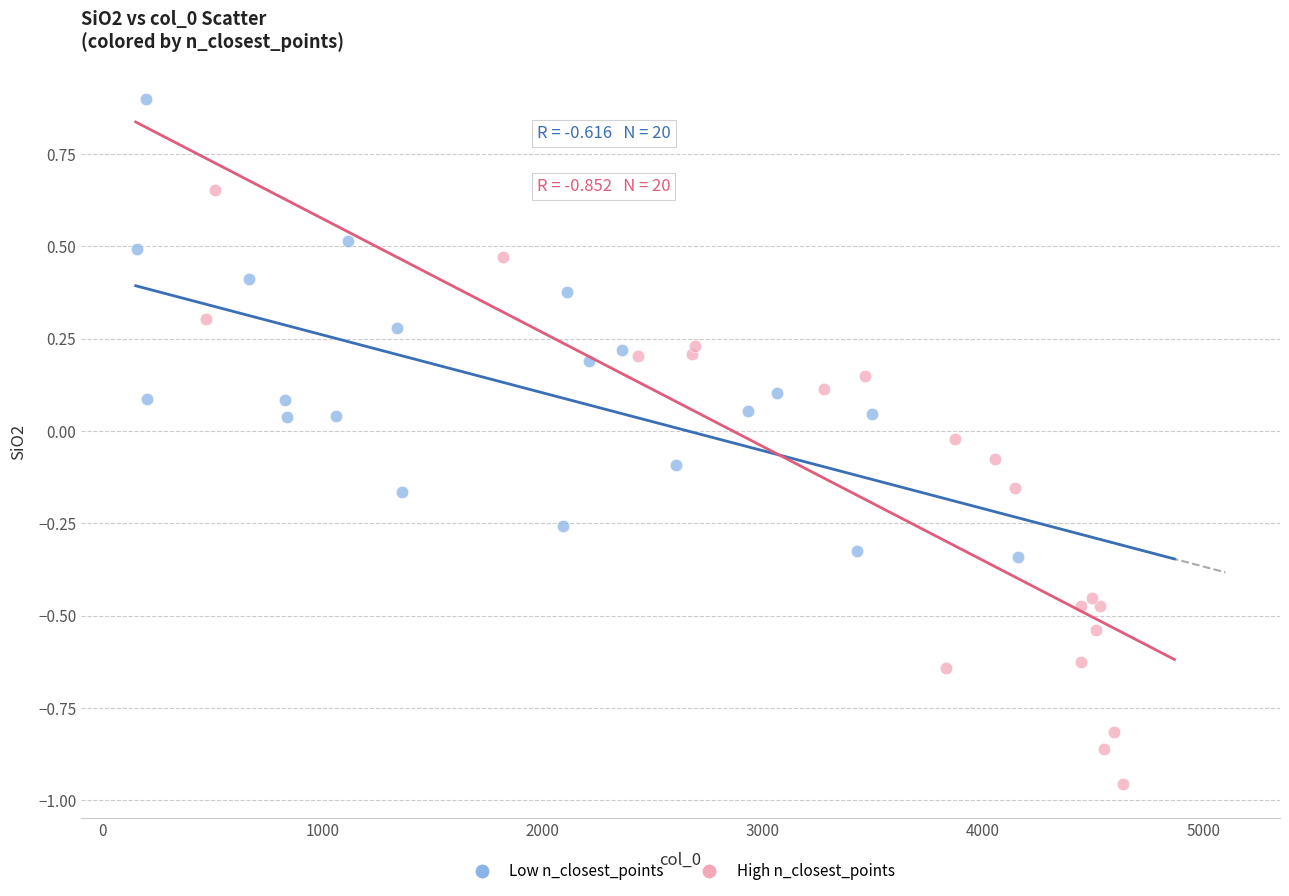

Which series contains the lowest Y value?

High n_closest_points